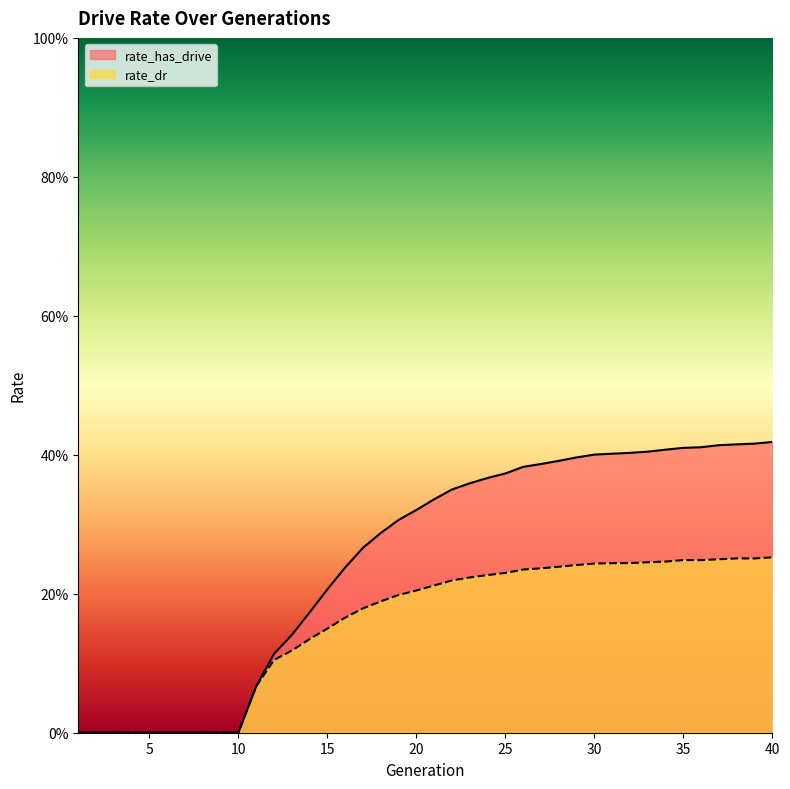

Rank the series at 39 from lowest to highest value.

rate_dr, rate_has_drive